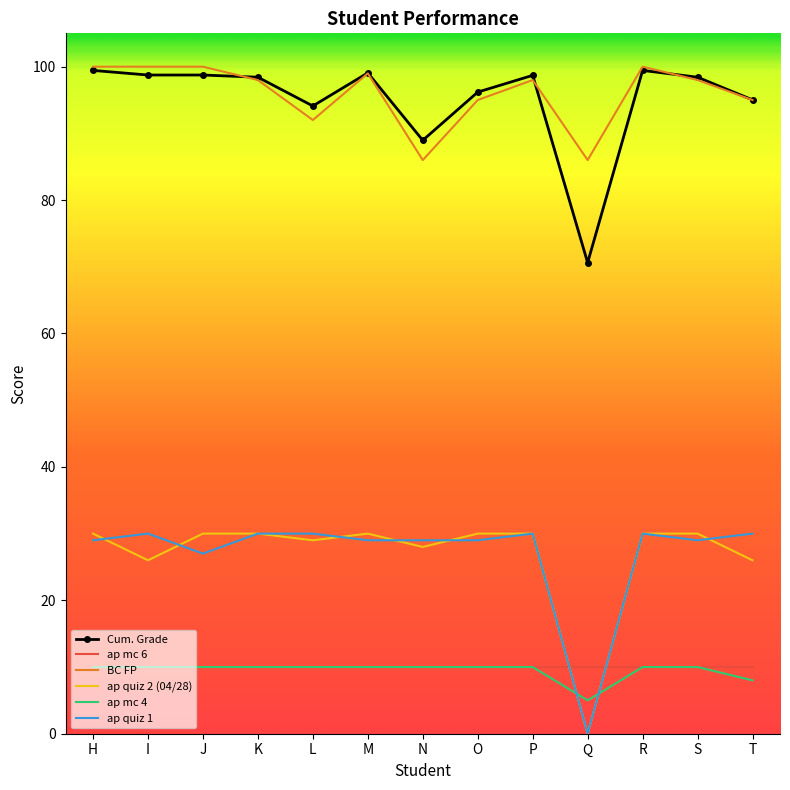

True or false: Cum. Grade and ap quiz 1 intersect in this chart.

False